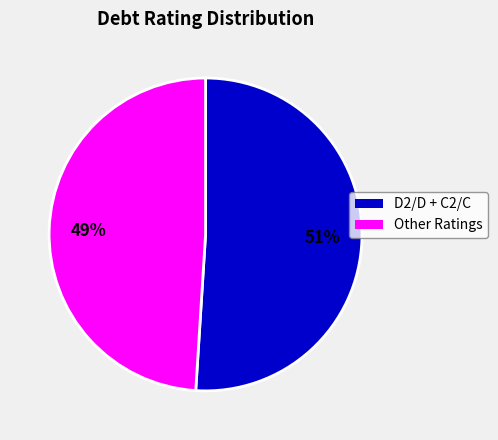

How many segments does this pie chart have?

2